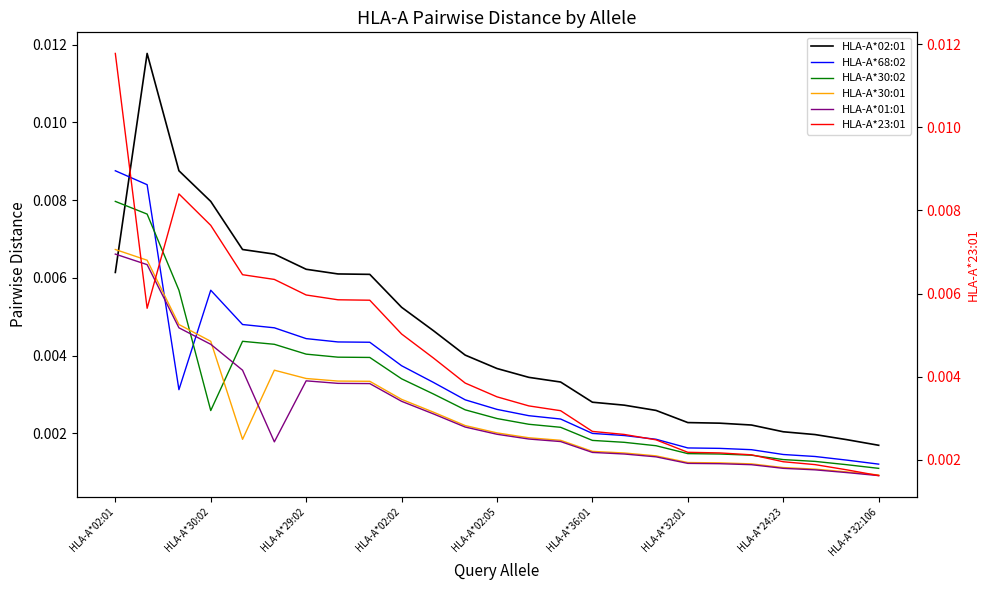

What is the label of the 24th point from the left?

23